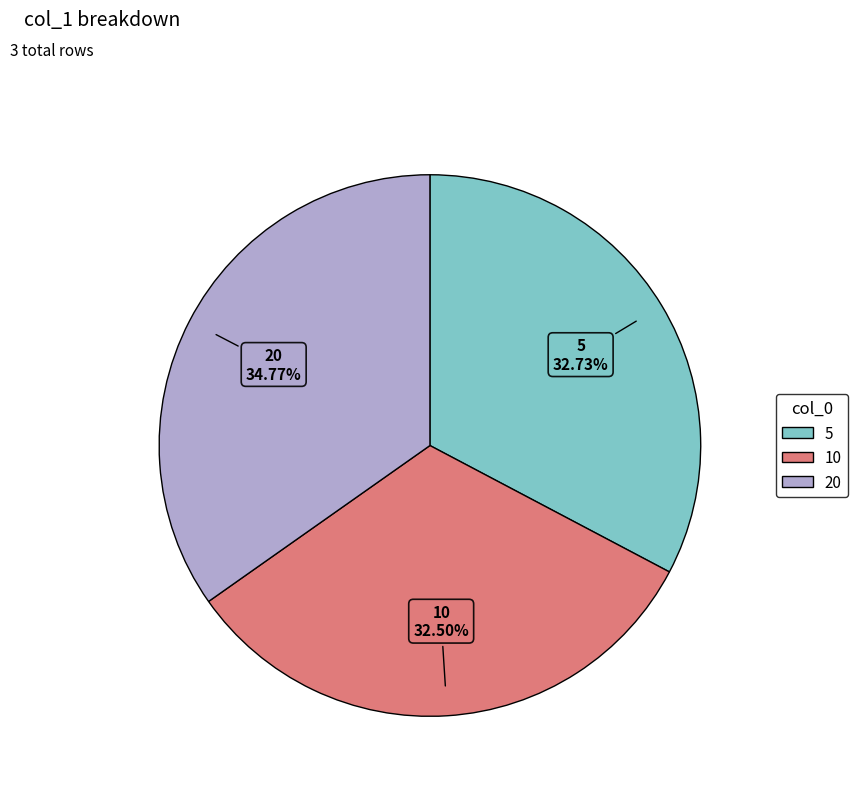

True or false: 20 accounts for 49% of the total.

False